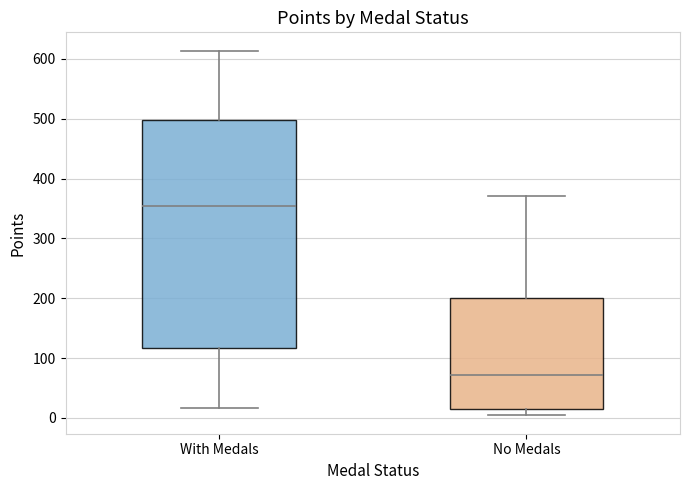

Reading left to right, transcribe this box plot: for each box, give where its median line is, the range the box spans, and where its two whiskers end, as read against the y-axis. The values are not printed on the chart, so give them approximately, as read against the axis.

With Medals: median 350, box 120 to 500, whiskers 20 to 610
No Medals: median 70, box 20 to 200, whiskers 0 to 370